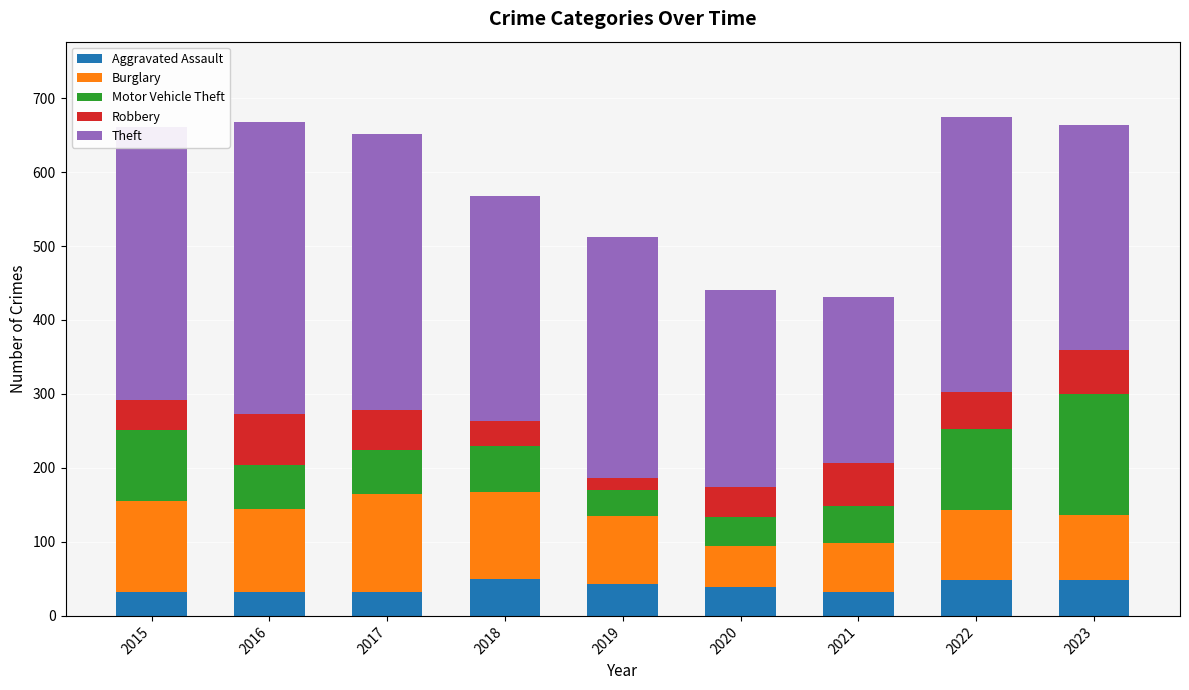

What are all the series names shown in the legend?

Aggravated Assault, Burglary, Motor Vehicle Theft, Robbery, Theft